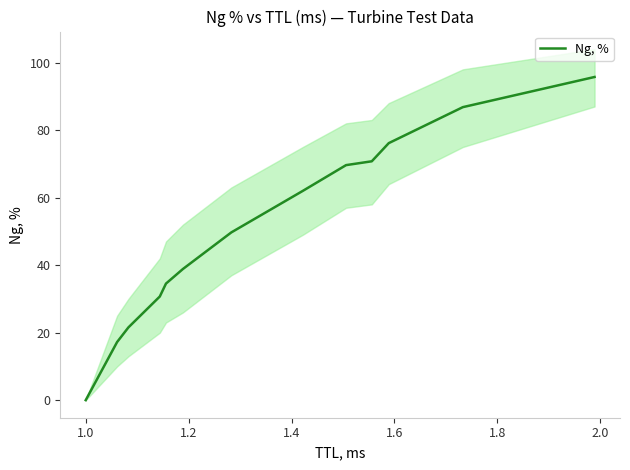

What is the greatest value displayed?

95.7